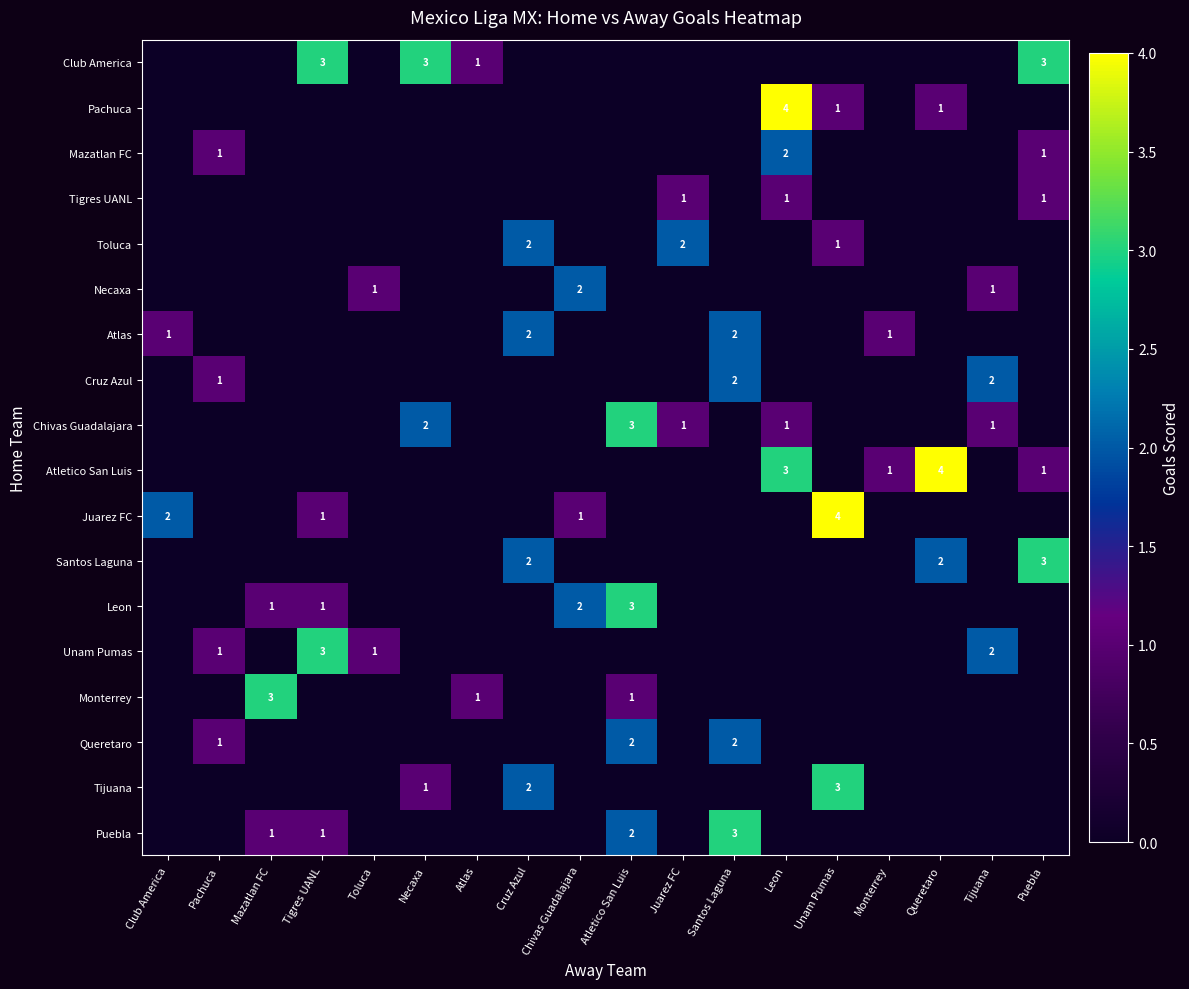

What is the maximum value shown in the chart?

4